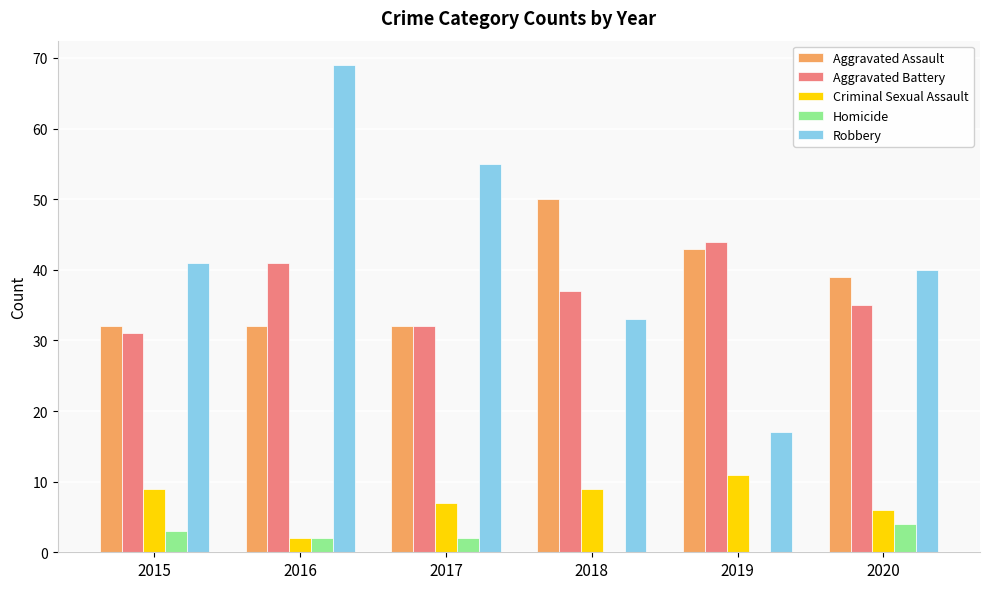

Which series has the largest total across all categories?

Robbery